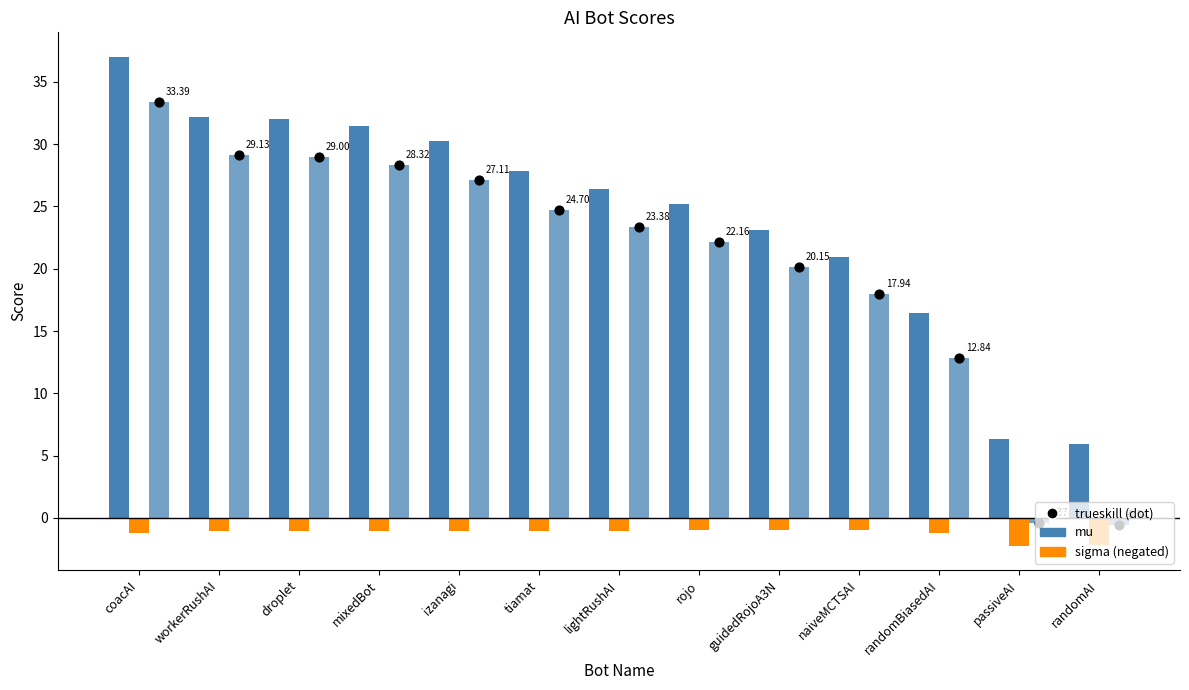

Which series reaches the minimum Y coordinate?

sigma